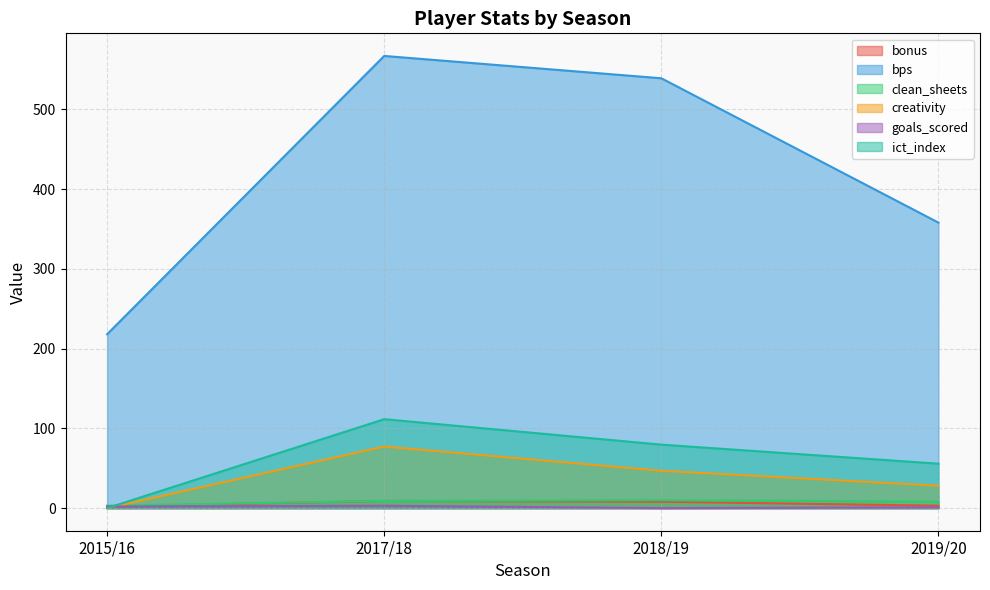

What is the spread (max minus min) of values at 2017/18?

564.0